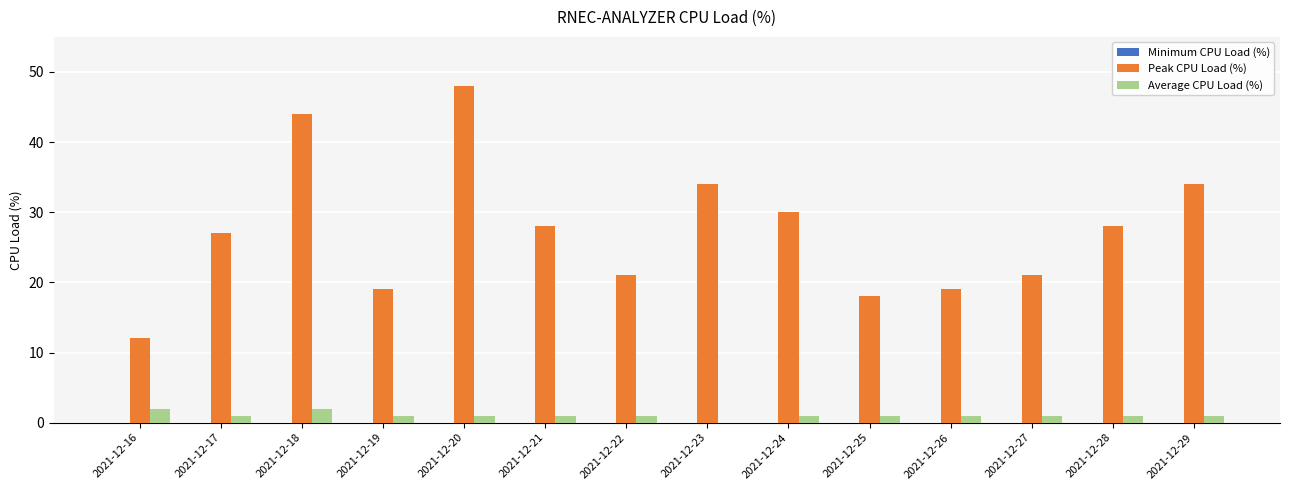

At which category is the sum across all series the highest?

2021-12-20